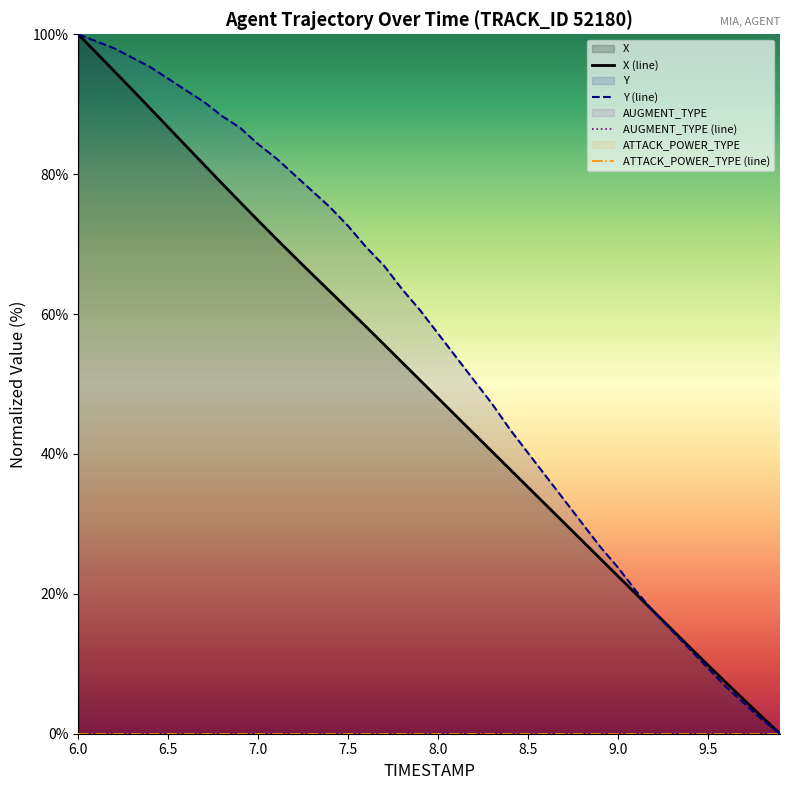

Reading left to right, transcribe all the data shown in this chart.

X (line): 100.0	97.4	94.7	92.1	89.4	86.7	84.0	81.3	78.6	76.0	73.4	70.8	68.2	65.7	63.2	60.7	58.2	55.6	53.1	50.5	48.0	45.4	42.9	40.3	37.8	35.2	32.7	30.1	27.6	25.1	22.5	20.0	17.4	14.9	12.3	9.8	7.3	4.8	2.4	0.0
Y (line): 100.0	99.0	98.0	96.7	95.3	93.6	92.0	90.3	88.3	86.6	84.3	82.3	79.9	77.6	75.3	72.6	69.6	66.9	63.5	60.5	57.2	53.8	50.5	47.2	43.5	40.1	36.8	33.4	30.1	26.8	23.7	20.4	17.4	14.7	12.0	9.4	6.7	4.3	2.0	0.0
AUGMENT_TYPE (line): 0.0	0.0	0.0	0.0	0.0	0.0	0.0	0.0	0.0	0.0	0.0	0.0	0.0	0.0	0.0	0.0	0.0	0.0	0.0	0.0	0.0	0.0	0.0	0.0	0.0	0.0	0.0	0.0	0.0	0.0	0.0	0.0	0.0	0.0	0.0	0.0	0.0	0.0	0.0	0.0
ATTACK_POWER_TYPE (line): 0.0	0.0	0.0	0.0	0.0	0.0	0.0	0.0	0.0	0.0	0.0	0.0	0.0	0.0	0.0	0.0	0.0	0.0	0.0	0.0	0.0	0.0	0.0	0.0	0.0	0.0	0.0	0.0	0.0	0.0	0.0	0.0	0.0	0.0	0.0	0.0	0.0	0.0	0.0	0.0